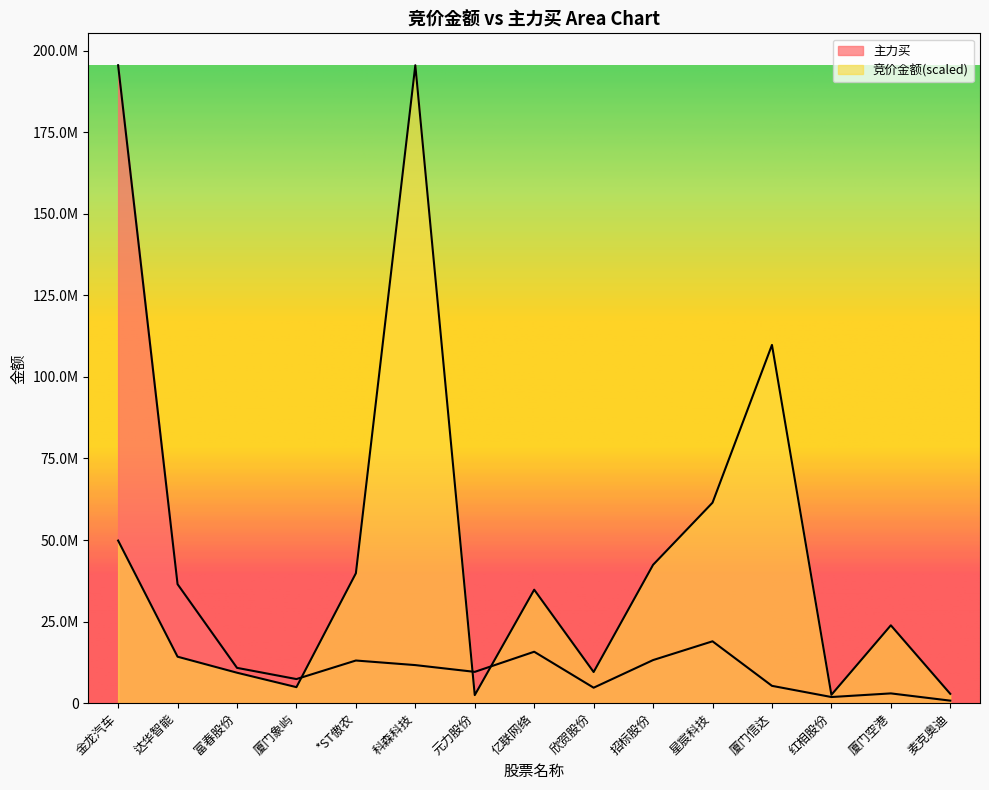

How many categories are shown in the chart?

15